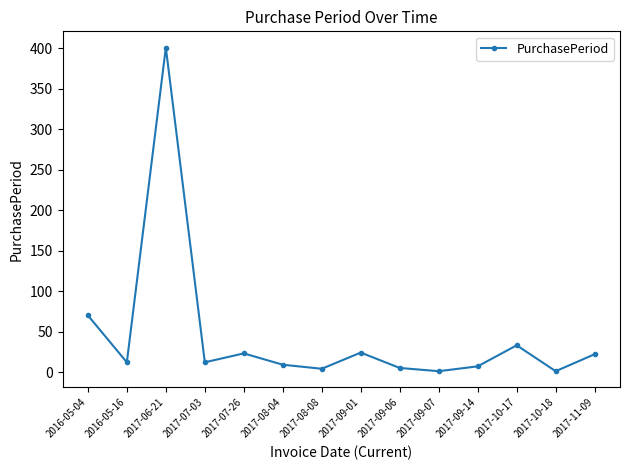

How many points are lower than both their immediate neighbors (excluding endpoints)?

5